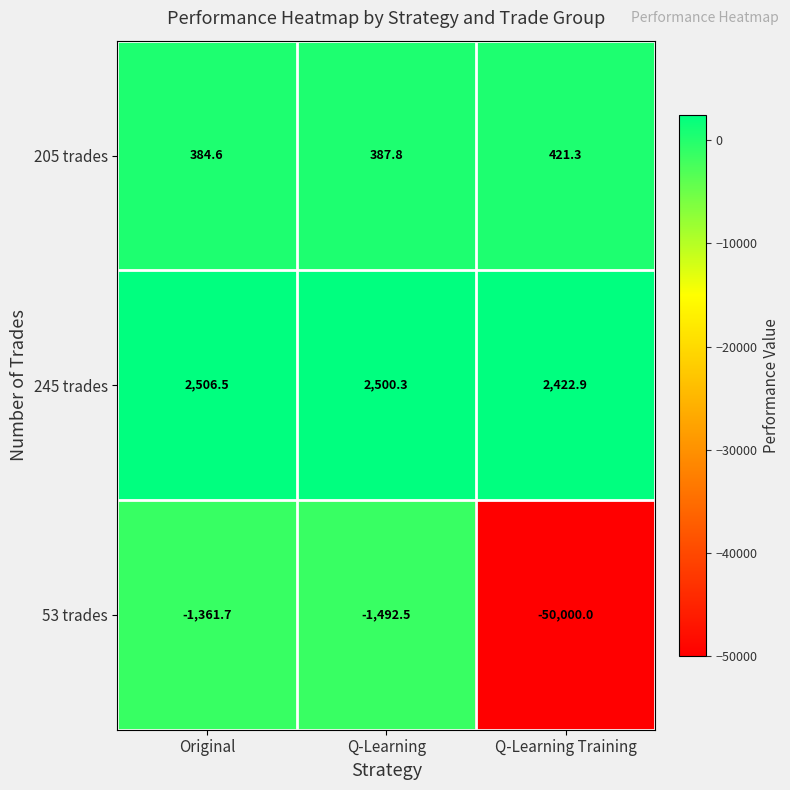

What is the difference between the maximum and minimum values in the 53 trades series?

48638.3